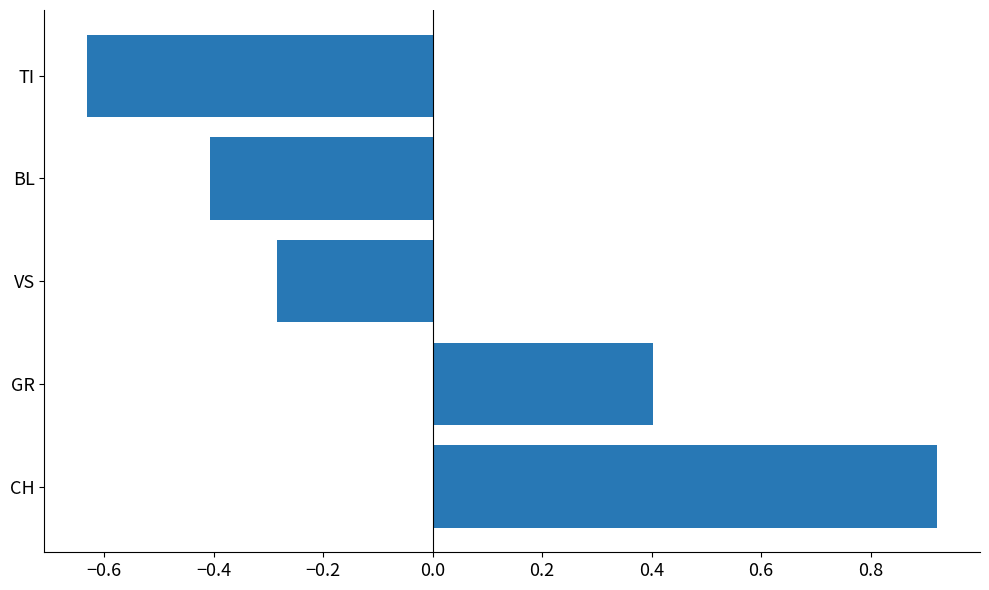

At which label is the value closest to 0?

VS